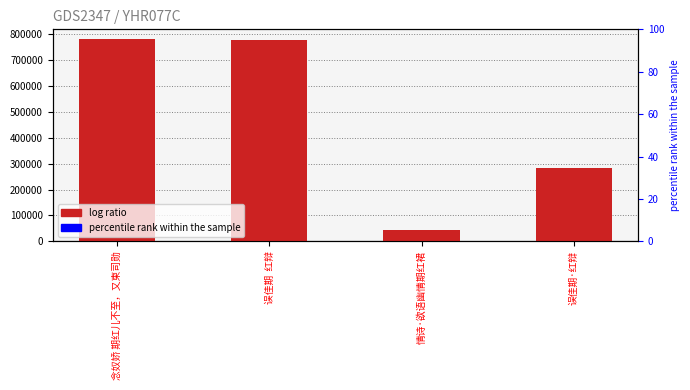

What is the change in value from 念奴娇 期红儿不至，又柬司勋 to 情诗·欲语幽情期红裙?

-735899